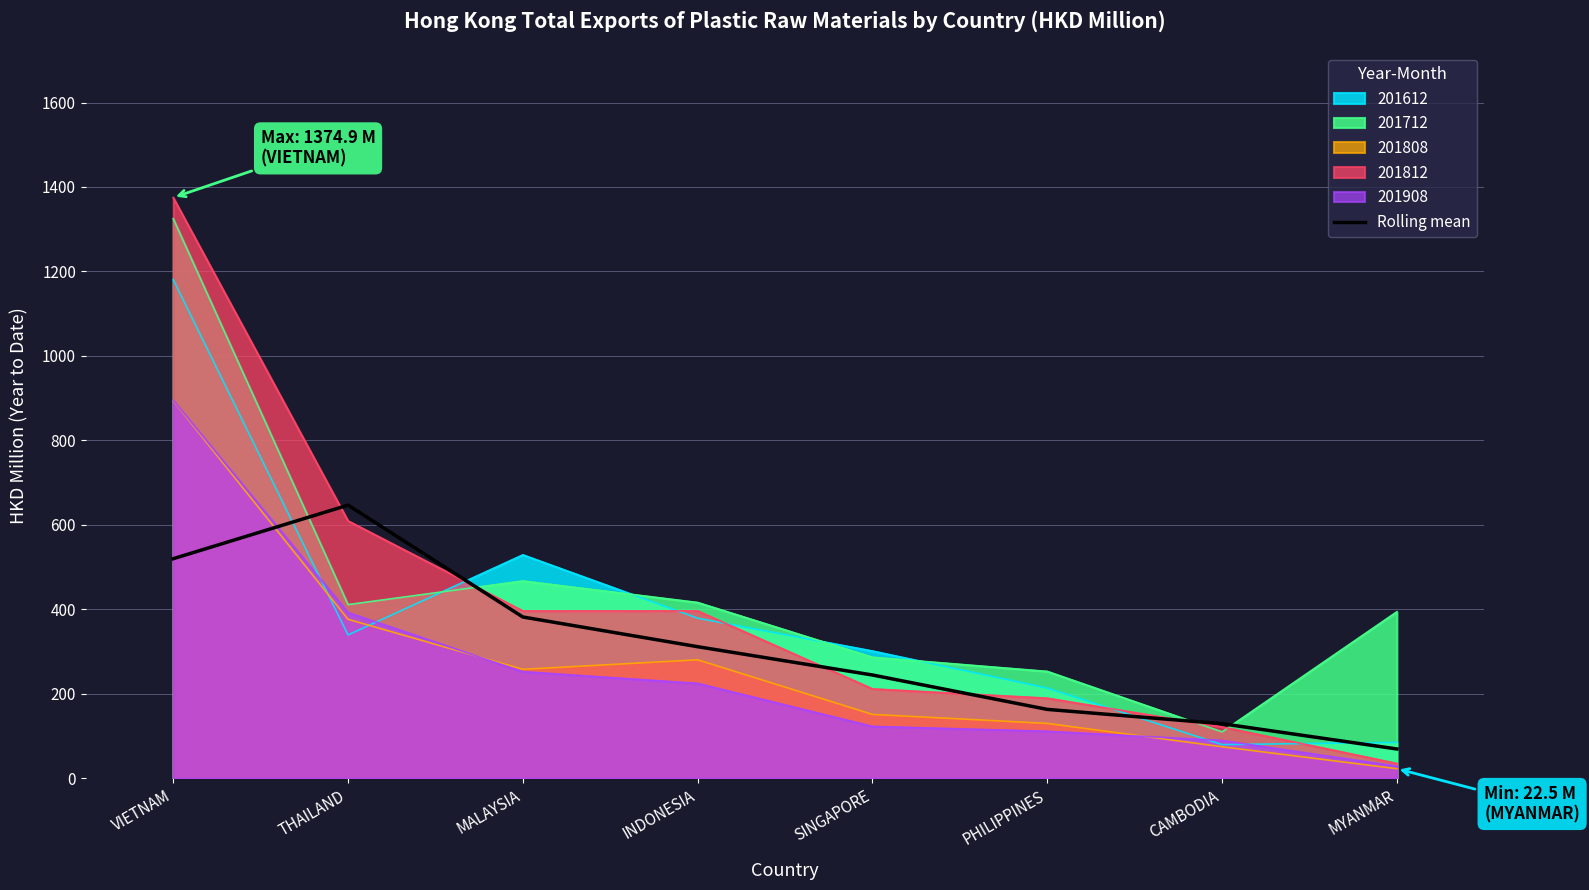

What is the approximate value at PHILIPPINES?

163.0